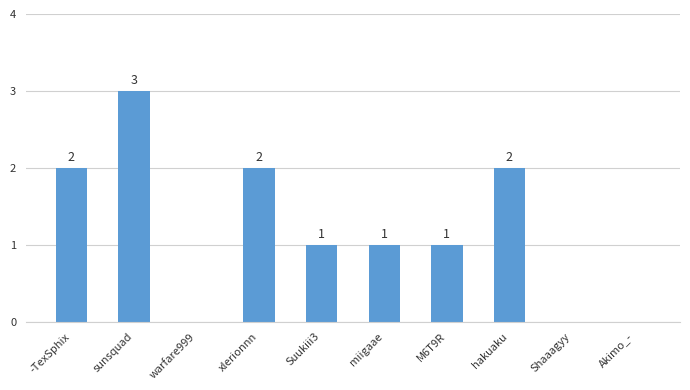

The value at Akimo_- is -2. True or false?

False